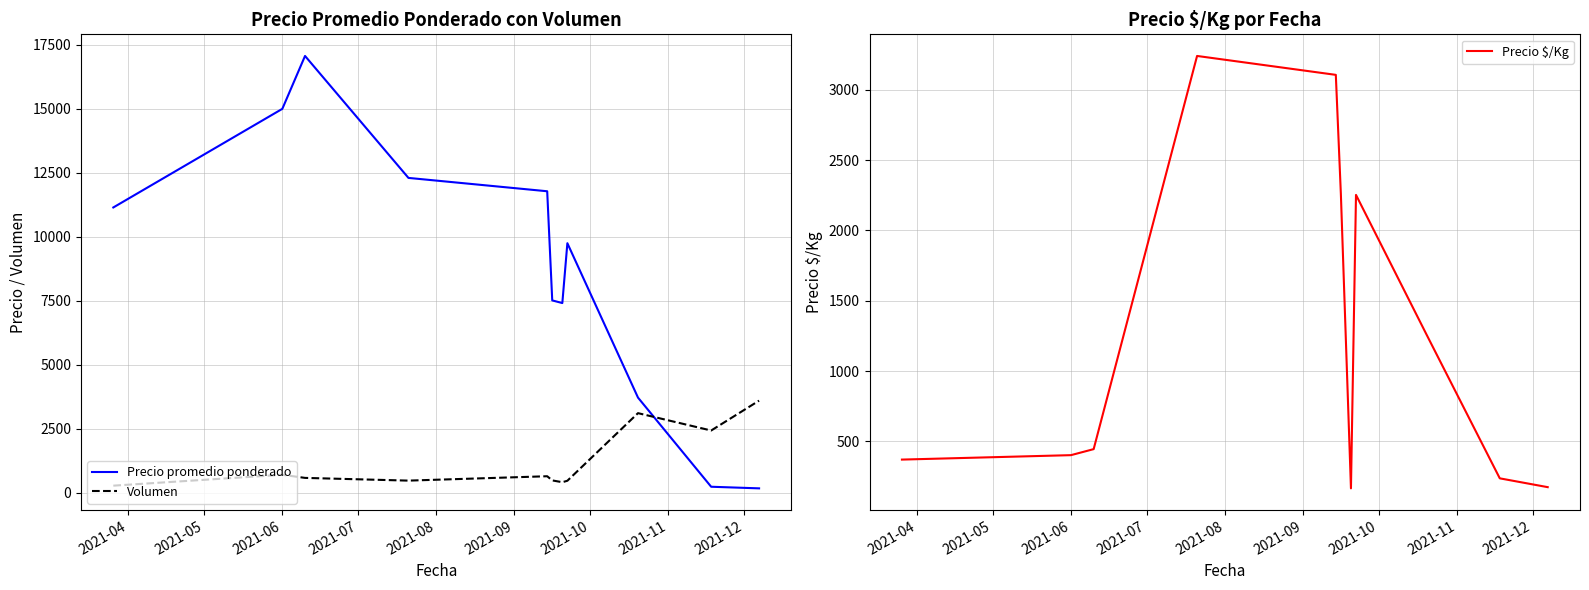

True or false: Volumen and Precio promedio ponderado intersect in this chart.

True